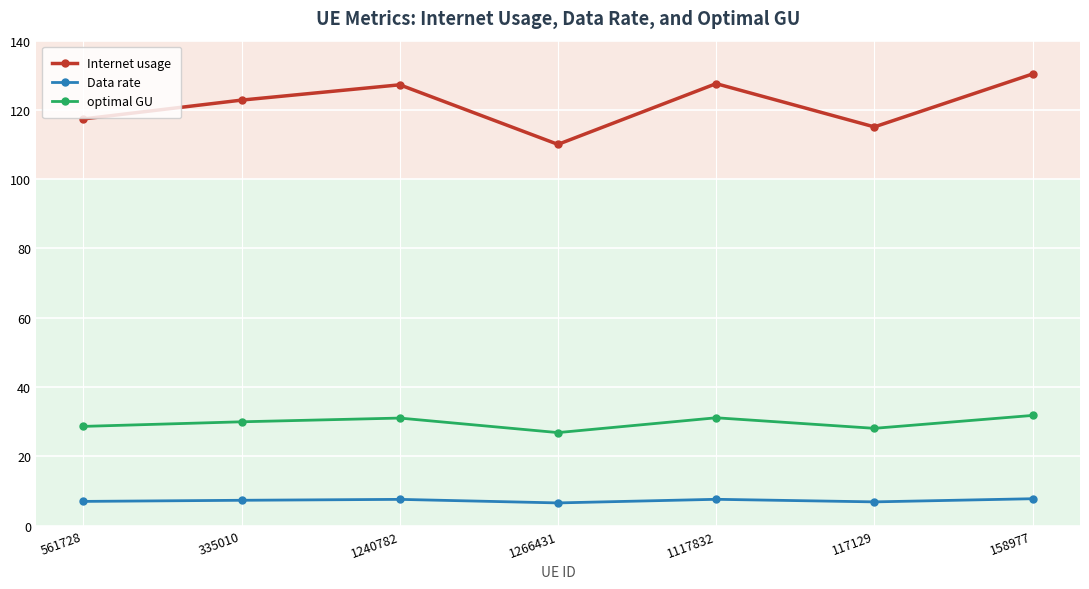

Is this an area chart (filled region under the line)?

No